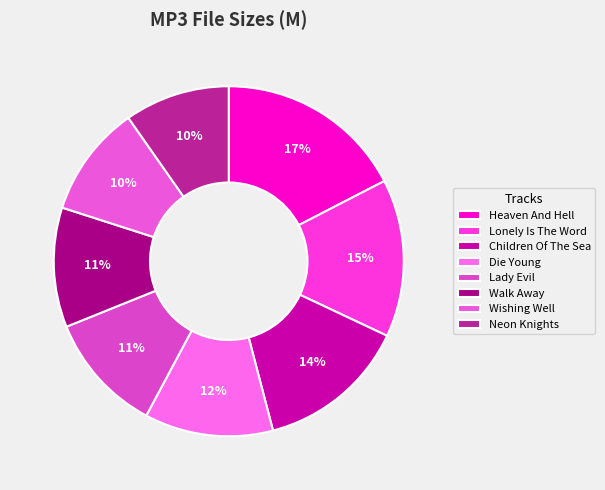

What is the smallest slice in the pie chart?

01-Neon Knights.mp3